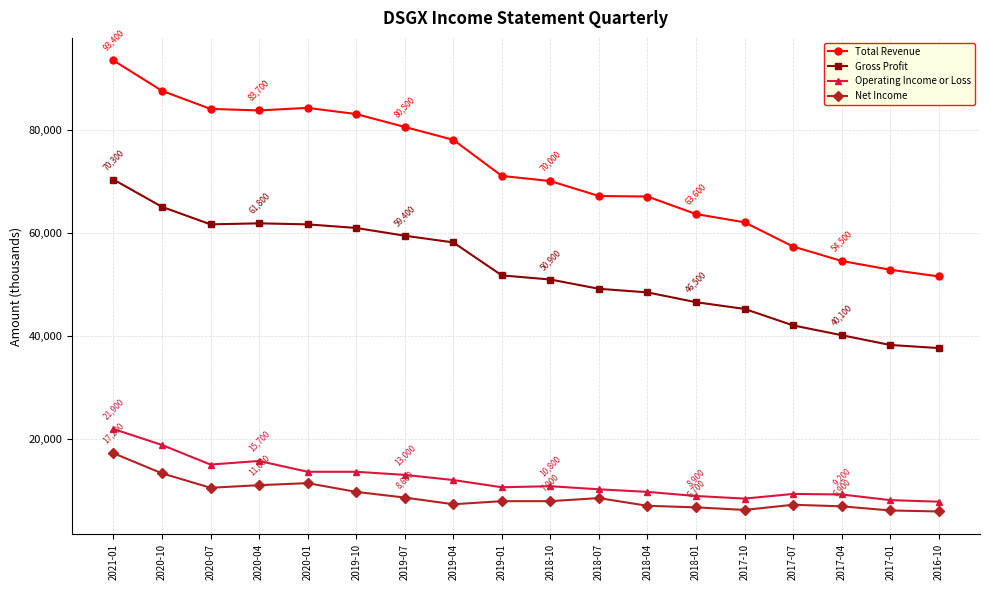

Which series has the widest spread of values?

Total Revenue